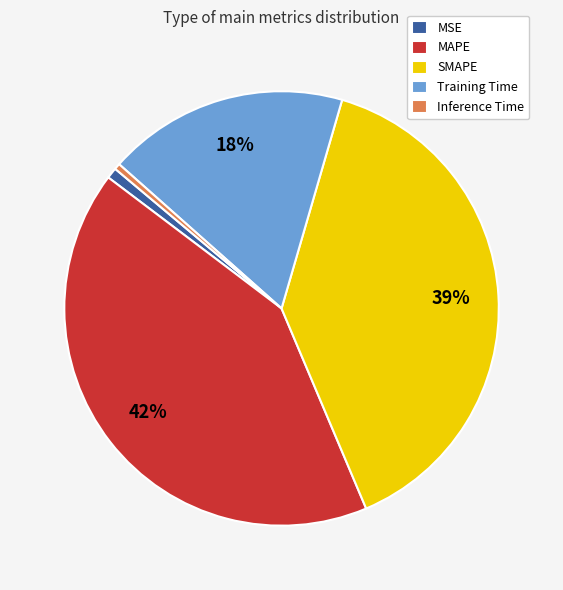

Which slice is the largest?

MAPE